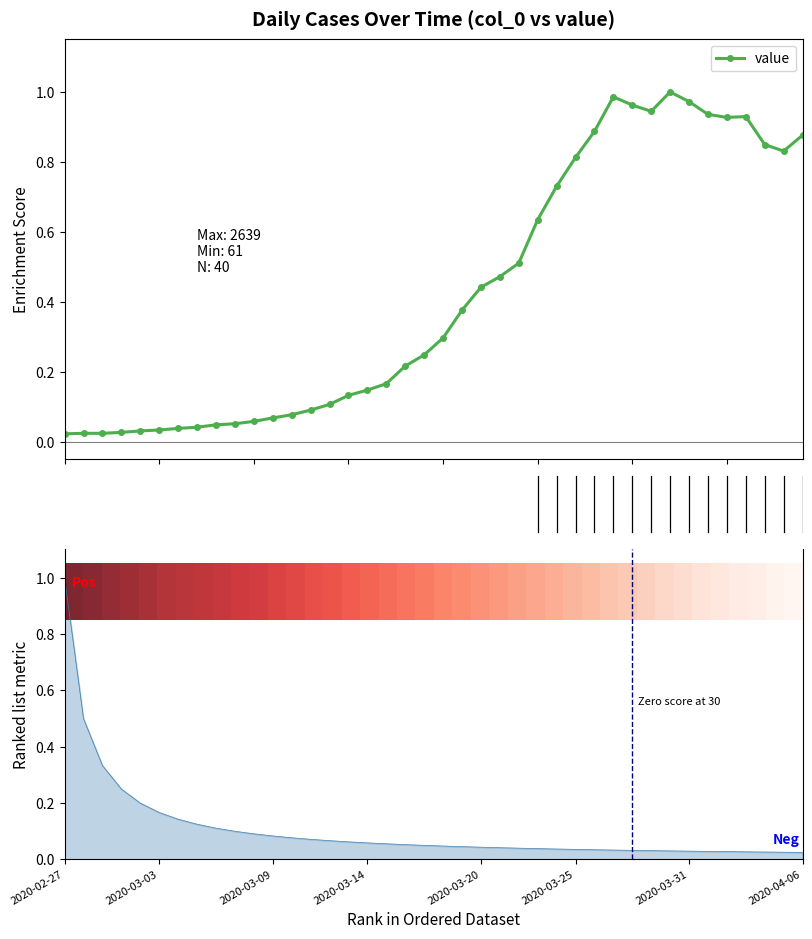

How many data points does each series have?

40